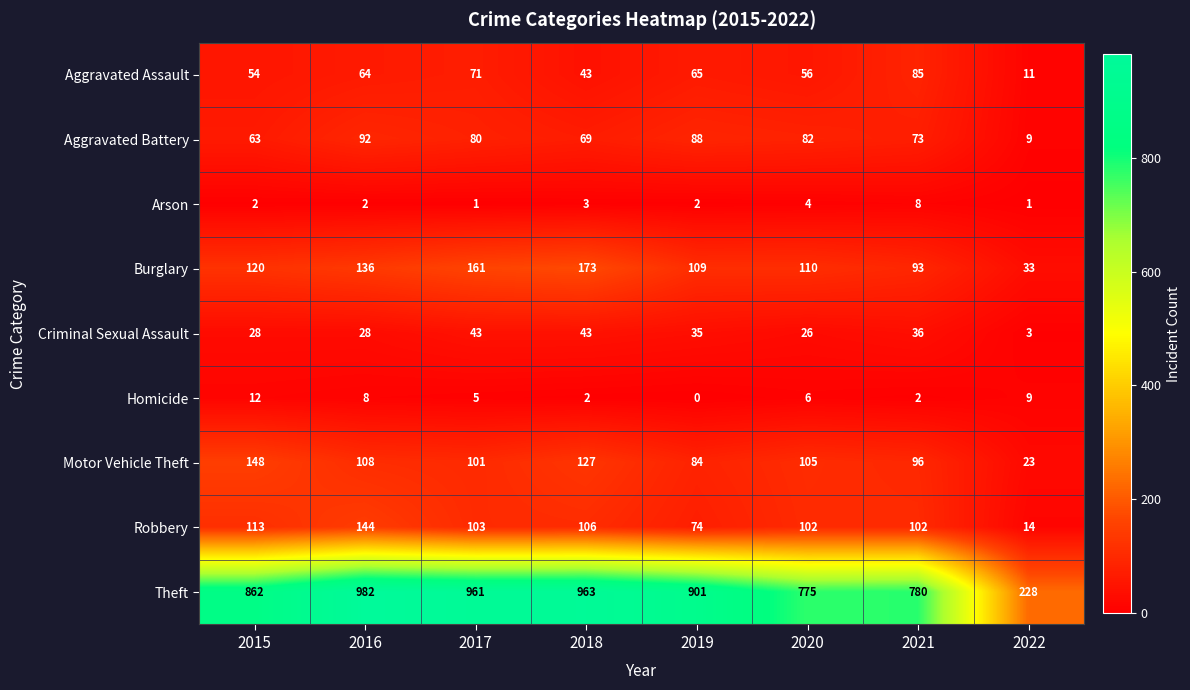

Which category has the lowest value across all series?

2019